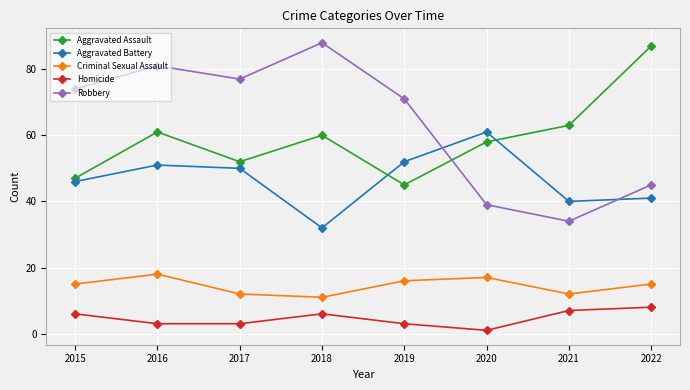

What is the sum of the Aggravated Assault values at 2016 and 2022?

148